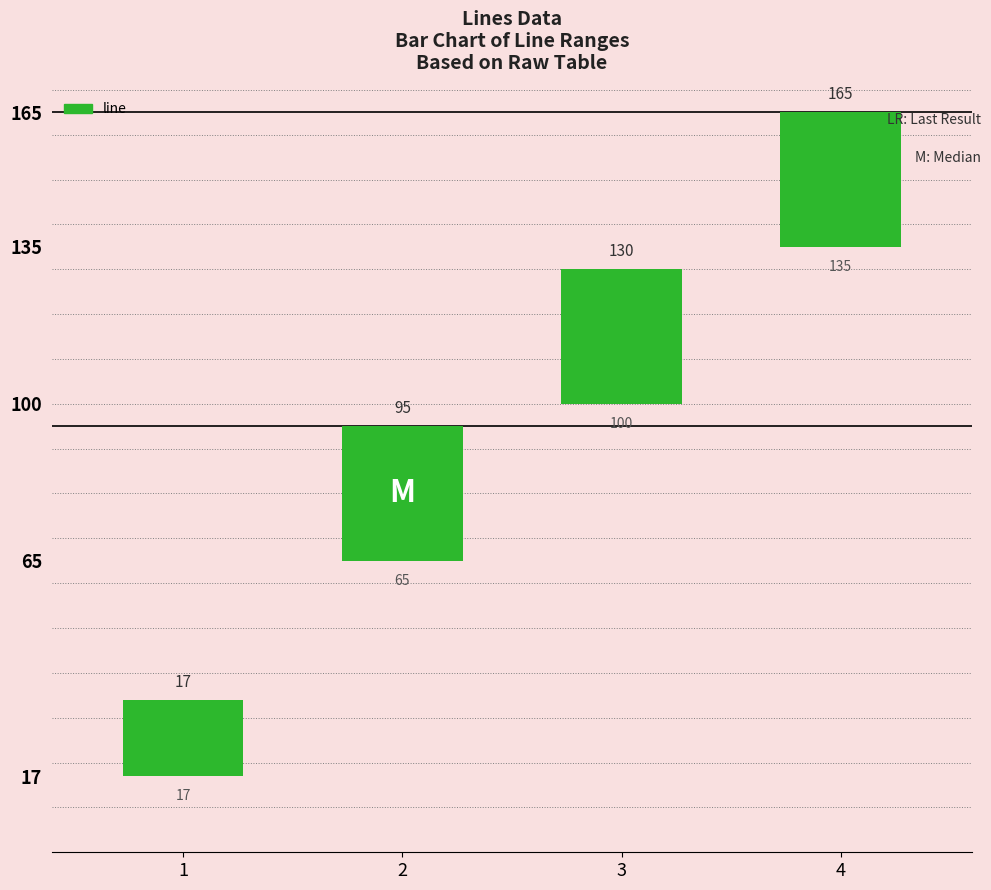

How many series are shown in this chart?

1